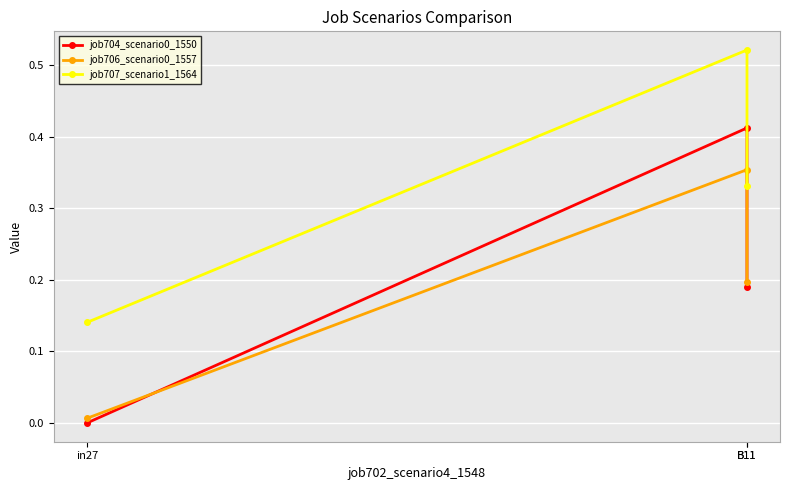

Is this an area chart (filled region under the line)?

No